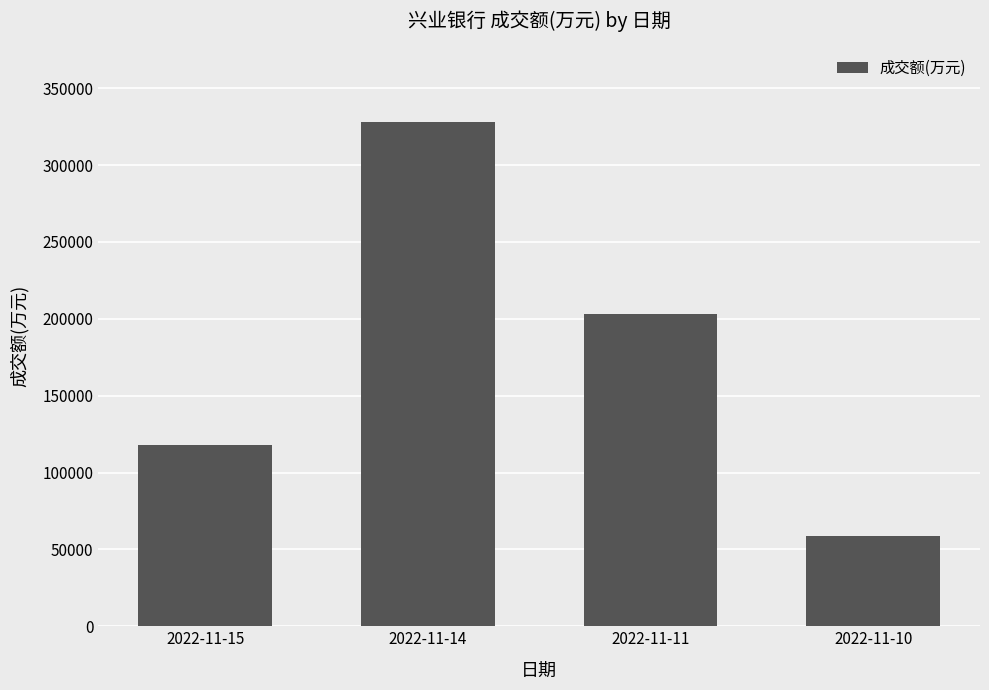

The chart shows a value of 585172 at 2022-11-14. True or false?

False